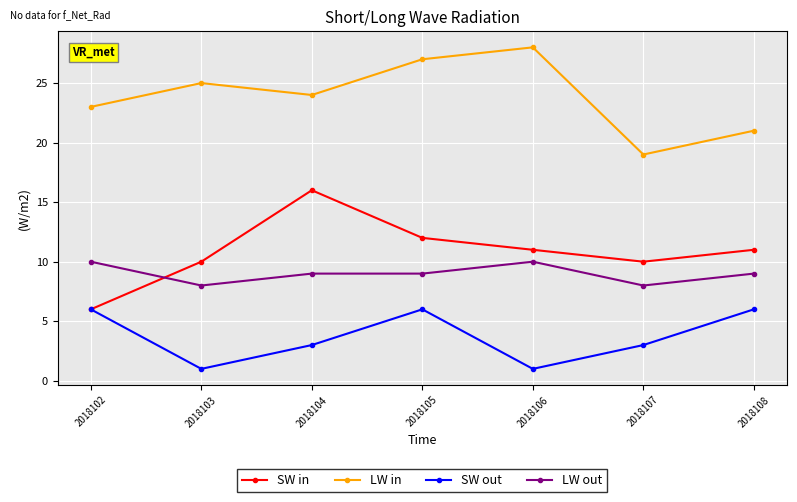

Which category has the highest value across all series?

2018106